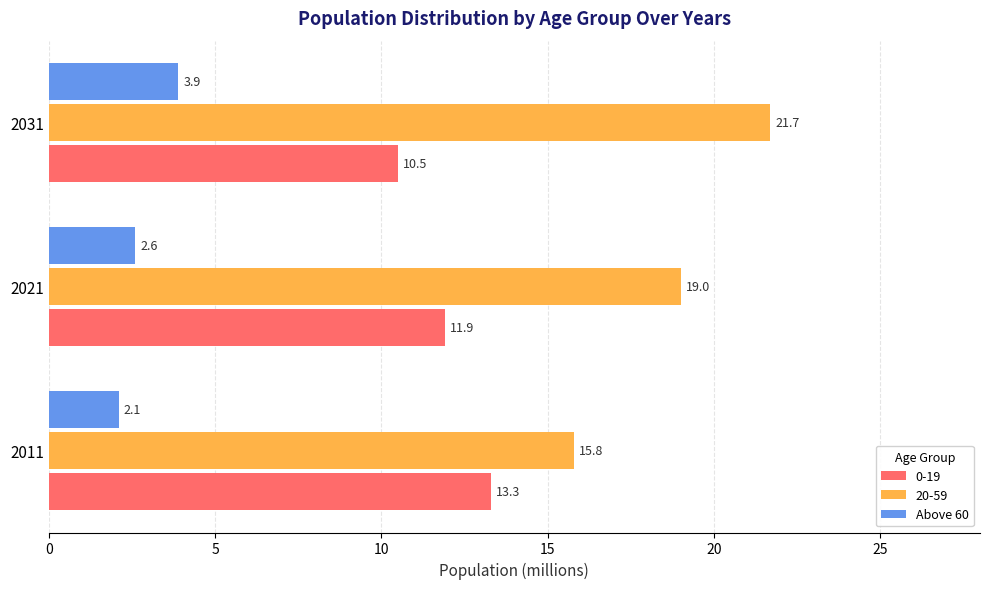

What is the maximum value shown in the chart?

21.7